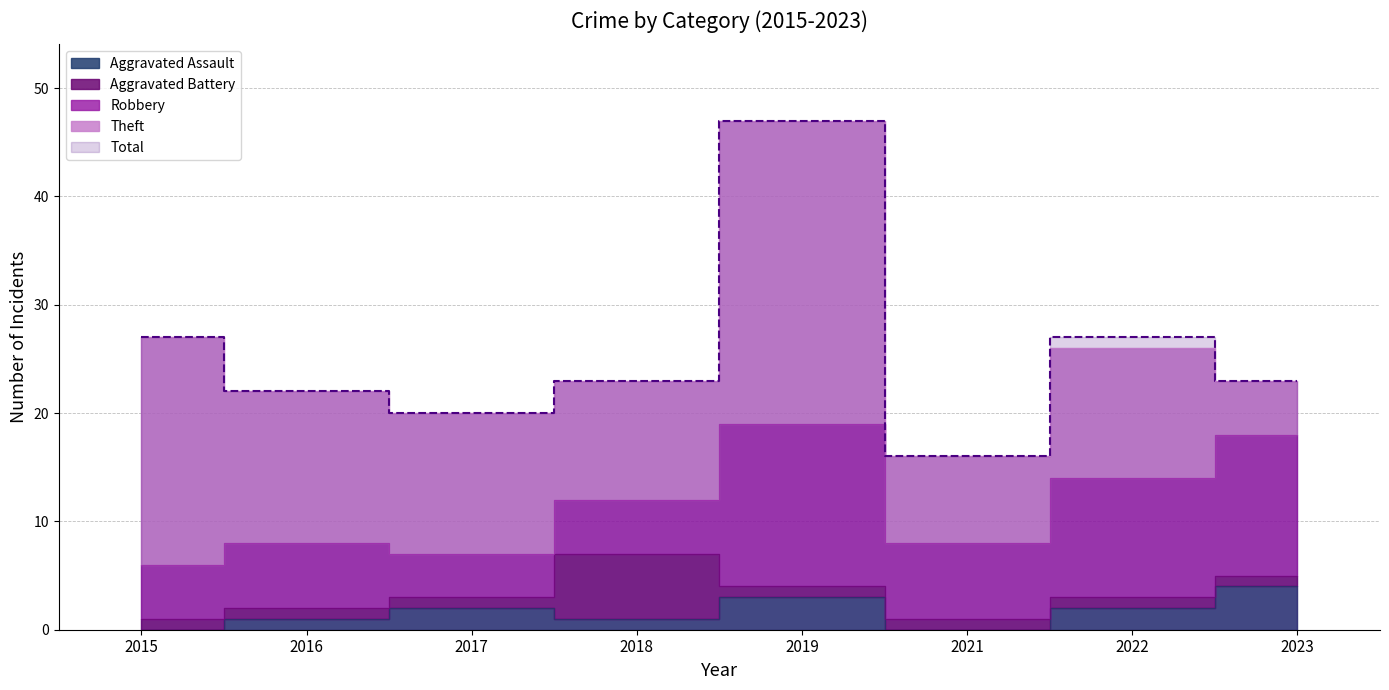

Reading right to left, list all the values displayed in this chart.

Aggravated Assault: 2023=4	2022=2	2021=0	2019=3	2018=1	2017=2	2016=1	2015=0
Aggravated Battery: 2023=1	2022=1	2021=1	2019=1	2018=6	2017=1	2016=1	2015=1
Robbery: 2023=13	2022=11	2021=7	2019=15	2018=5	2017=4	2016=6	2015=5
Theft: 2023=5	2022=12	2021=8	2019=28	2018=11	2017=13	2016=14	2015=21
Total: 2023=23	2022=27	2021=16	2019=47	2018=23	2017=20	2016=22	2015=27